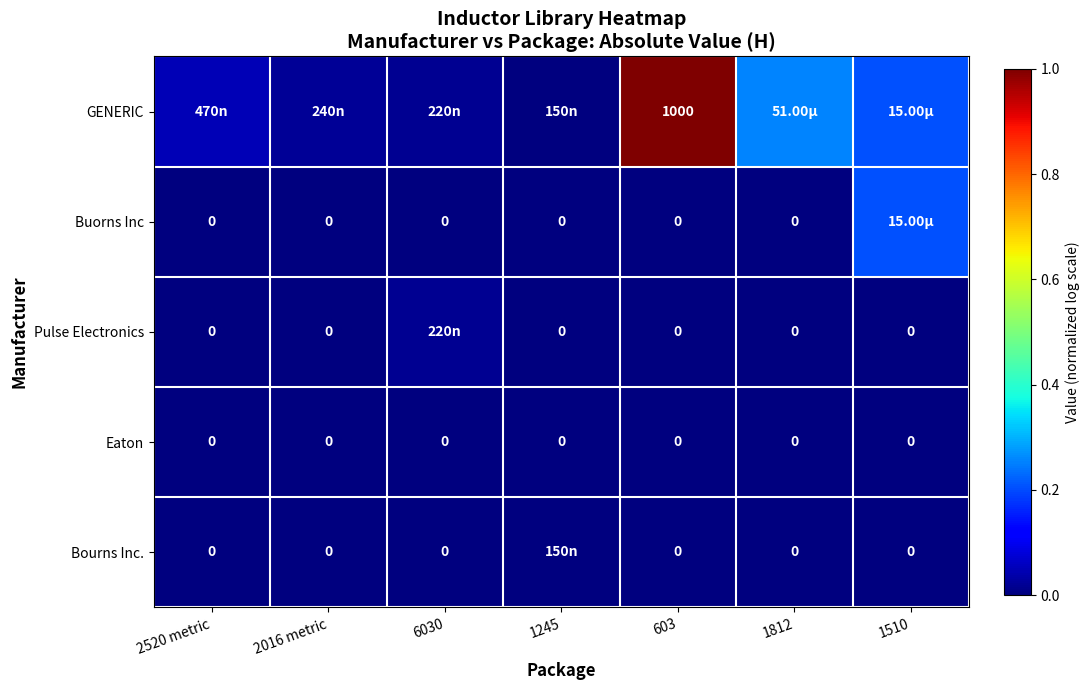

The value of Buorns Inc at 1812 is 0.1. True or false?

False